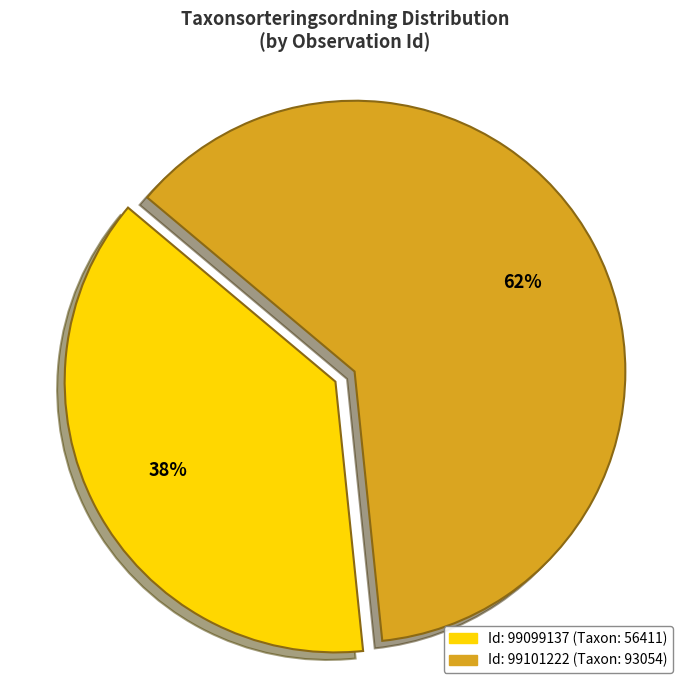

To the nearest percent, what is the average slice percentage?

50%